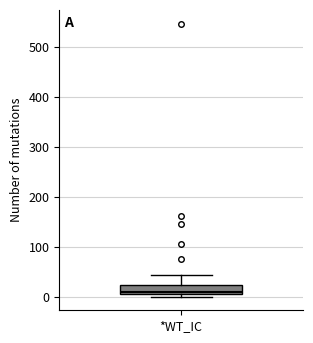

Transcribe this box plot: give where the median line is, the range the box spans, and where the two whiskers end, as read against the y-axis. The values are not printed on the chart, so give them approximately, as read against the axis.

median 10 (just above the box's lower edge), box 10 to 20, whiskers 0 to 40